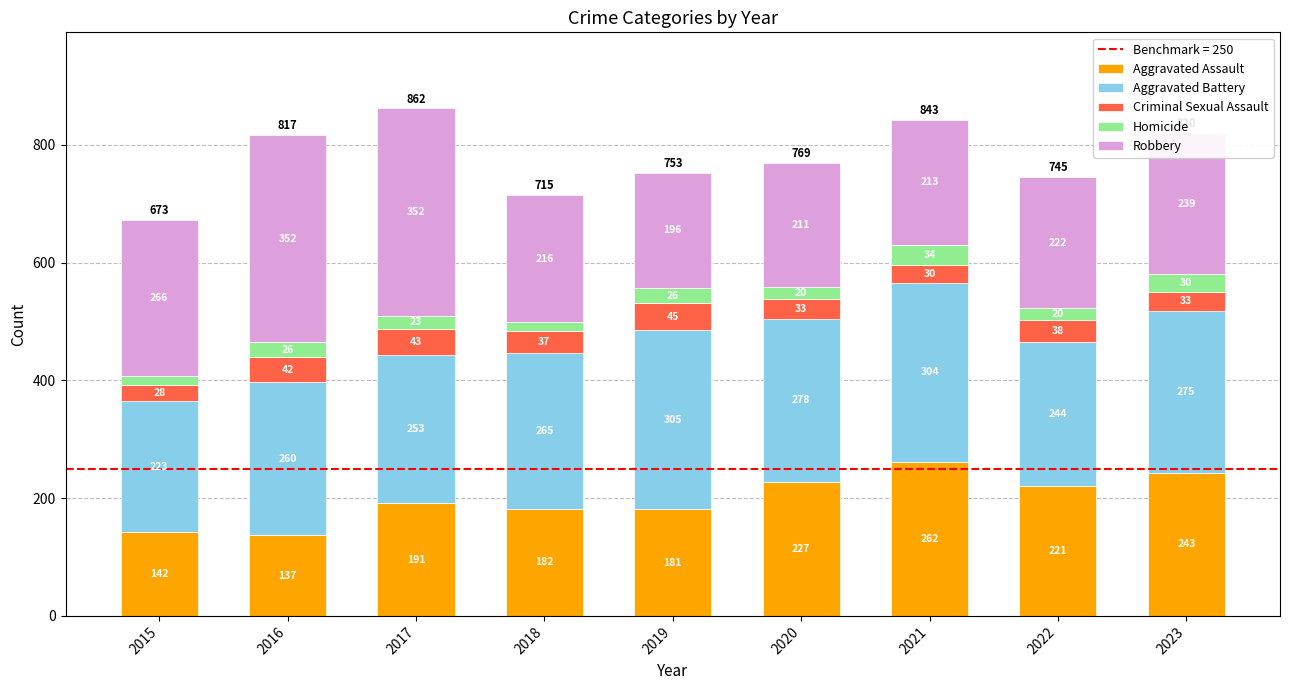

At which label does Aggravated Assault reach its peak?

2021